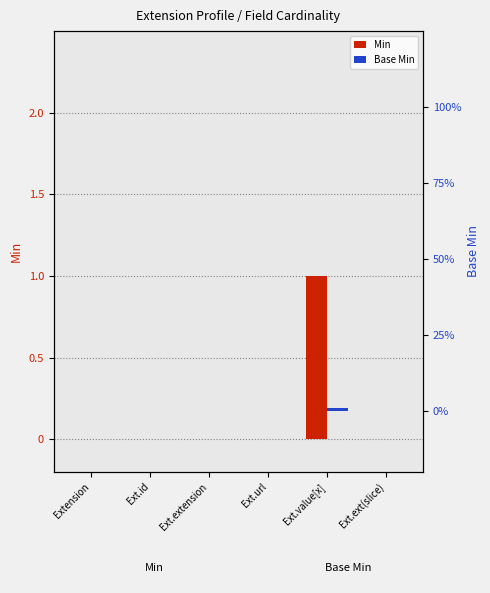

How many groups of bars are there?

6